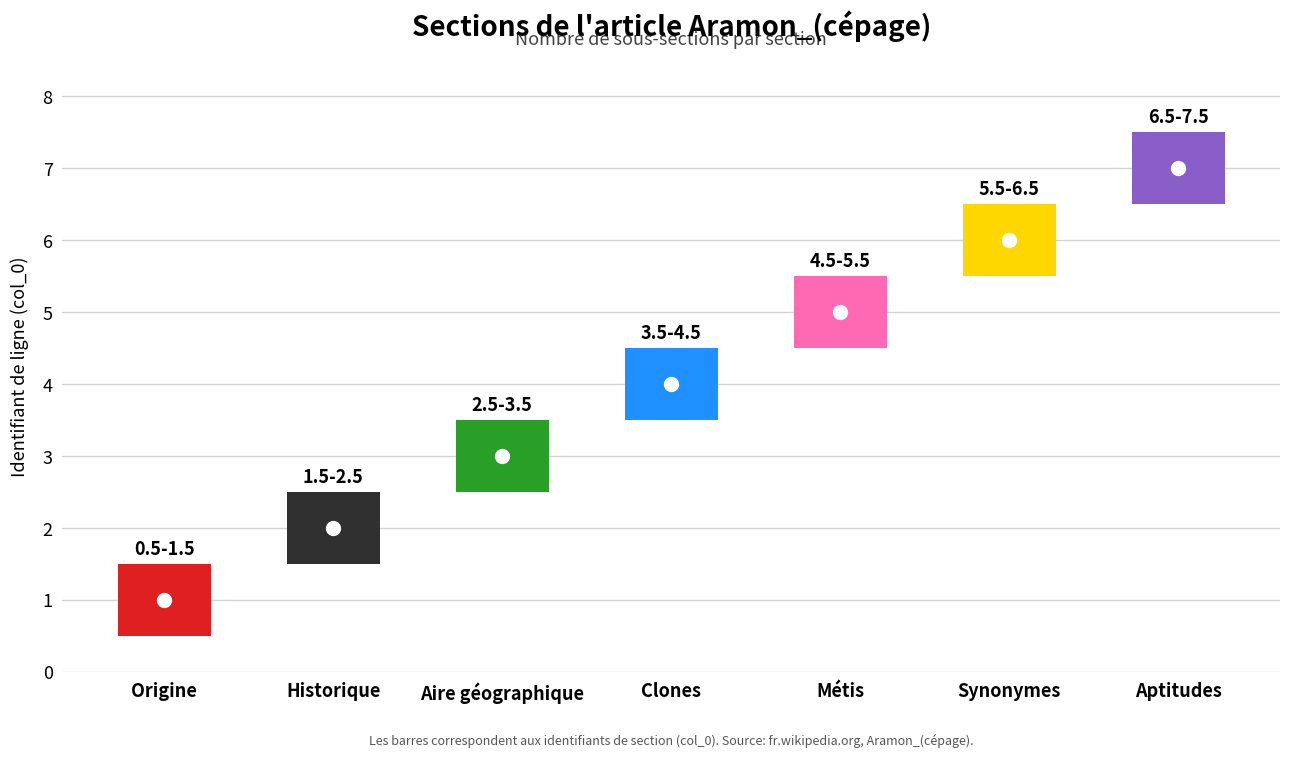

Which category has the highest value across all series?

Aptitudes